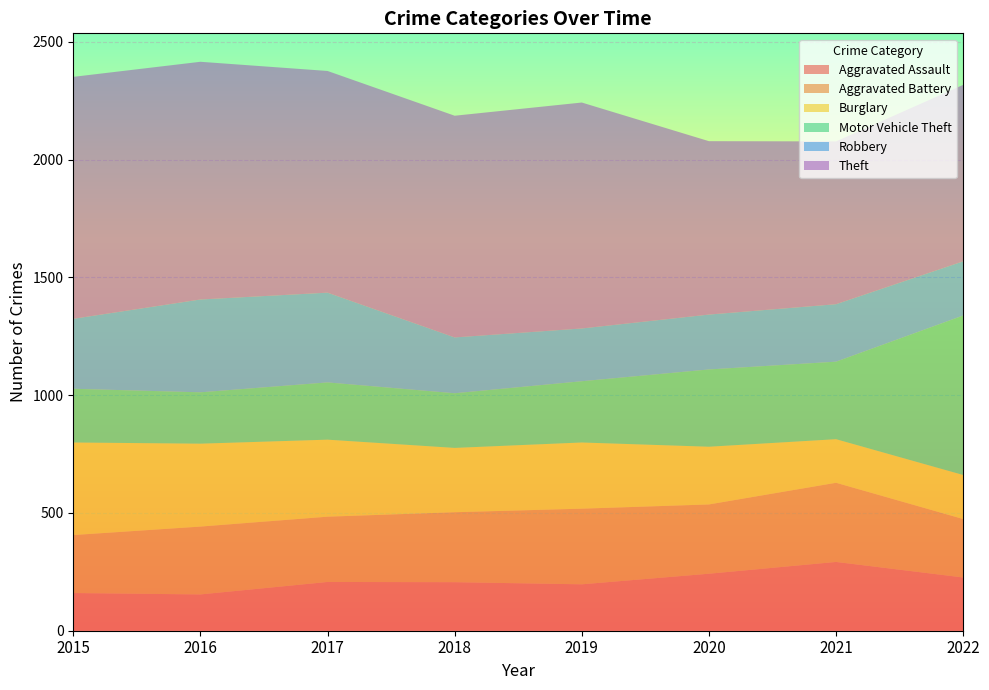

Reading left to right, extract all data points from this chart.

Aggravated Assault: 2015=160	2016=154	2017=207	2018=206	2019=197	2020=242	2021=292	2022=226
Aggravated Battery: 2015=246	2016=288	2017=277	2018=297	2019=321	2020=294	2021=336	2022=248
Burglary: 2015=393	2016=352	2017=327	2018=273	2019=281	2020=245	2021=185	2022=187
Motor Vehicle Theft: 2015=228	2016=218	2017=243	2018=232	2019=260	2020=328	2021=329	2022=677
Robbery: 2015=297	2016=394	2017=381	2018=237	2019=224	2020=233	2021=244	2022=230
Theft: 2015=1027	2016=1009	2017=941	2018=941	2019=959	2020=736	2021=691	2022=749